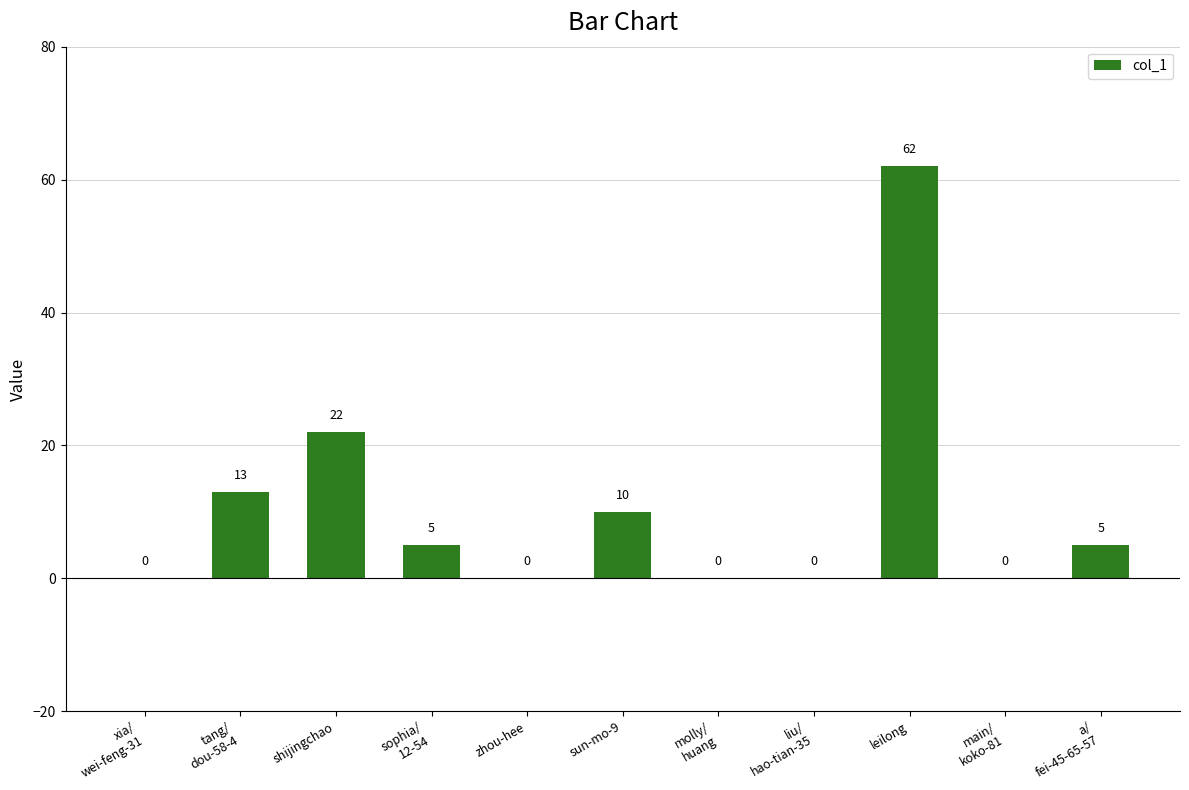

Is it true that the value at liu/
hao-tian-35 is 0?

True